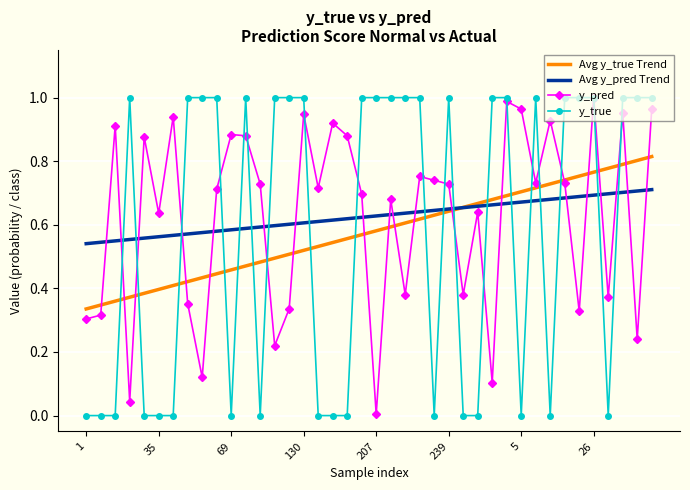

Between 69 and 112, which series saw the biggest shift?

y_pred